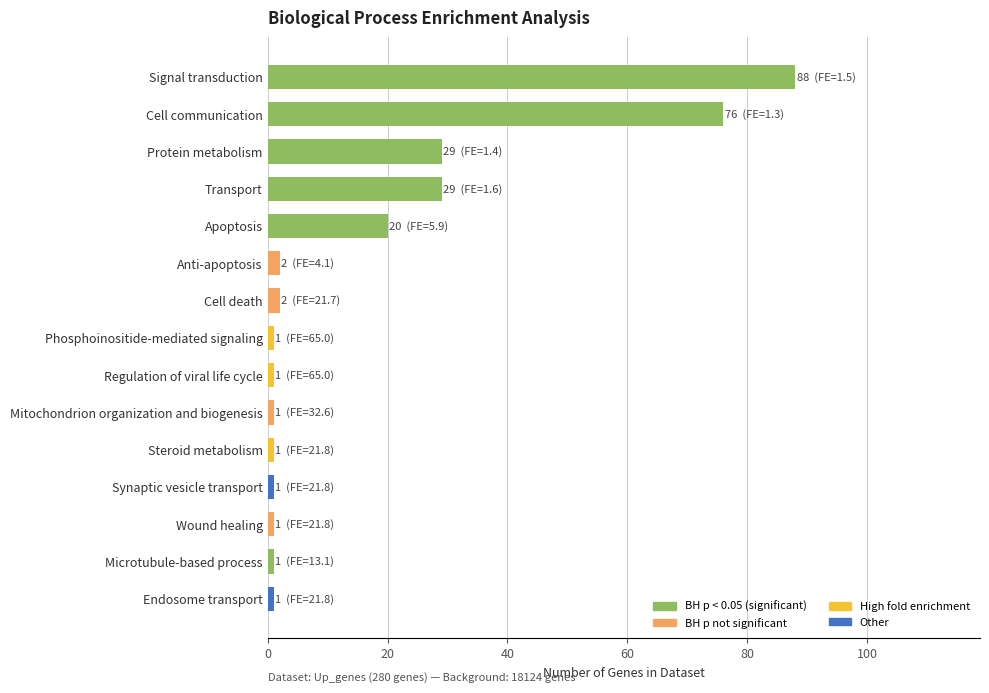

What is the difference between the maximum and minimum values?

87